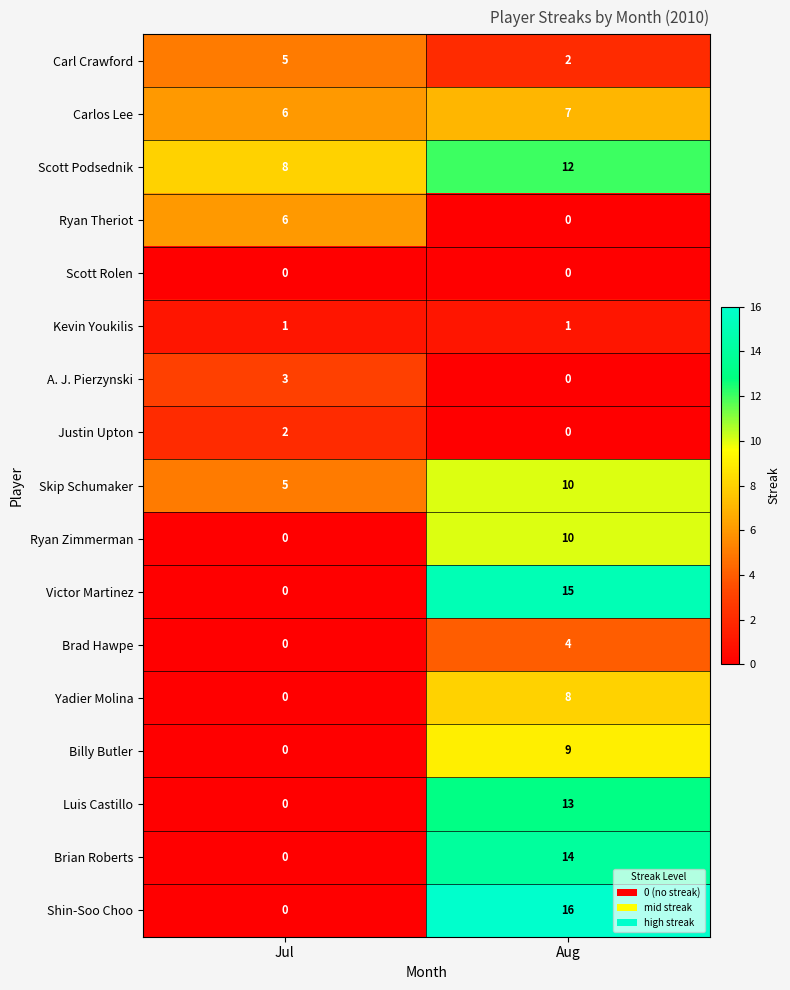

How many data points in Skip Schumaker are less than 10?

1